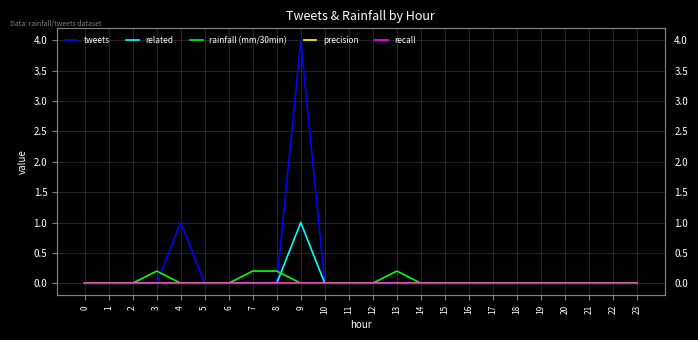

Reading left to right, list all the values displayed in this chart.

tweets: 0=0.0	1=0.0	2=0.0	3=0.0	4=1.0	5=0.0	6=0.0	7=0.0	8=0.0	9=4.0	10=0.0	11=0.0	12=0.0	13=0.0	14=0.0	15=0.0	16=0.0	17=0.0	18=0.0	19=0.0	20=0.0	21=0.0	22=0.0	23=0.0
related: 0=0.0	1=0.0	2=0.0	3=0.0	4=0.0	5=0.0	6=0.0	7=0.0	8=0.0	9=1.0	10=0.0	11=0.0	12=0.0	13=0.0	14=0.0	15=0.0	16=0.0	17=0.0	18=0.0	19=0.0	20=0.0	21=0.0	22=0.0	23=0.0
rainfall (mm/30min): 0=0.0	1=0.0	2=0.0	3=0.2	4=0.0	5=0.0	6=0.0	7=0.2	8=0.2	9=0.0	10=0.0	11=0.0	12=0.0	13=0.2	14=0.0	15=0.0	16=0.0	17=0.0	18=0.0	19=0.0	20=0.0	21=0.0	22=0.0	23=0.0
precision: 0=0.0	1=0.0	2=0.0	3=0.0	4=0.0	5=0.0	6=0.0	7=0.0	8=0.0	9=0.0	10=0.0	11=0.0	12=0.0	13=0.0	14=0.0	15=0.0	16=0.0	17=0.0	18=0.0	19=0.0	20=0.0	21=0.0	22=0.0	23=0.0
recall: 0=0.0	1=0.0	2=0.0	3=0.0	4=0.0	5=0.0	6=0.0	7=0.0	8=0.0	9=0.0	10=0.0	11=0.0	12=0.0	13=0.0	14=0.0	15=0.0	16=0.0	17=0.0	18=0.0	19=0.0	20=0.0	21=0.0	22=0.0	23=0.0